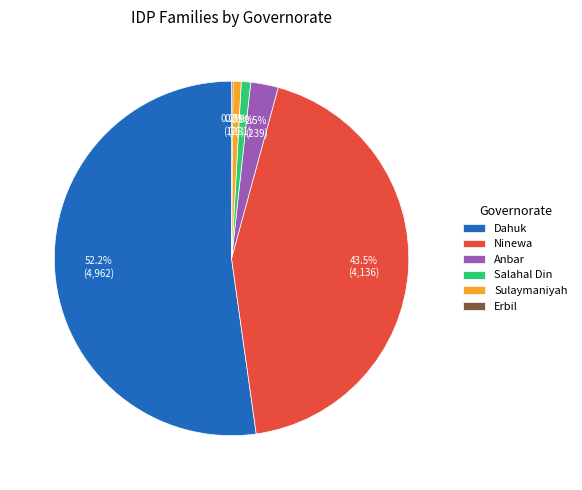

What is the total percentage of Salahal Din and Ninewa?

44.4%